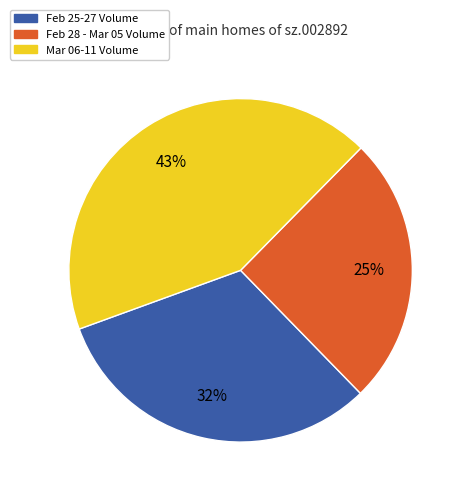

To the nearest percent, what is the average slice percentage?

33%